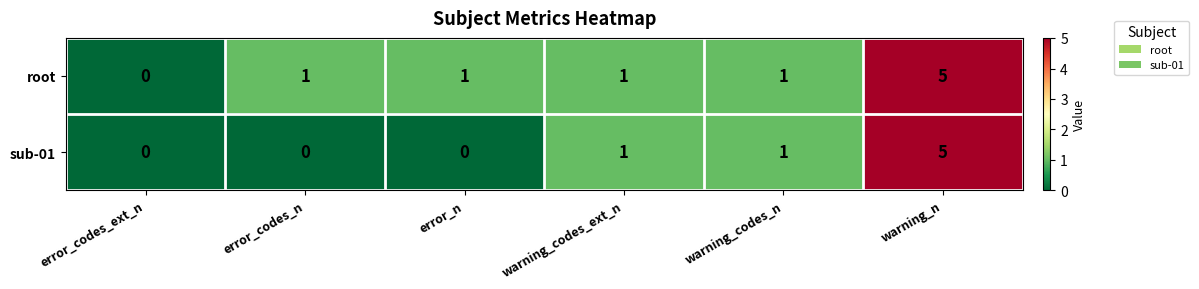

What value does the sub-01 series have at warning_n?

5